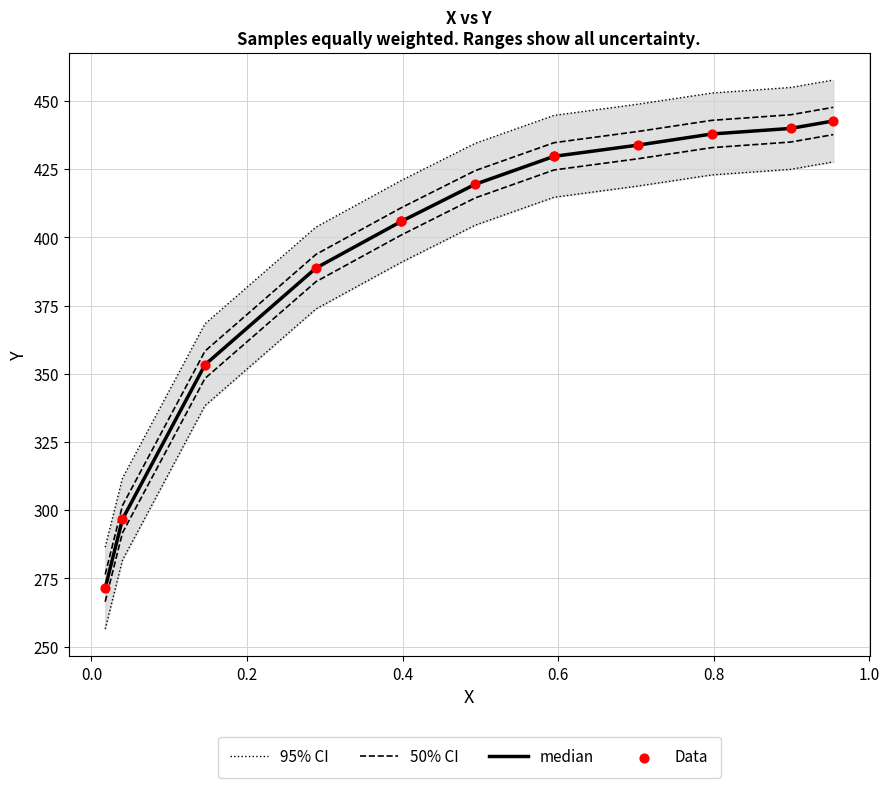

Is the value of Data at 12 greater than the value of median at 0.8?

No